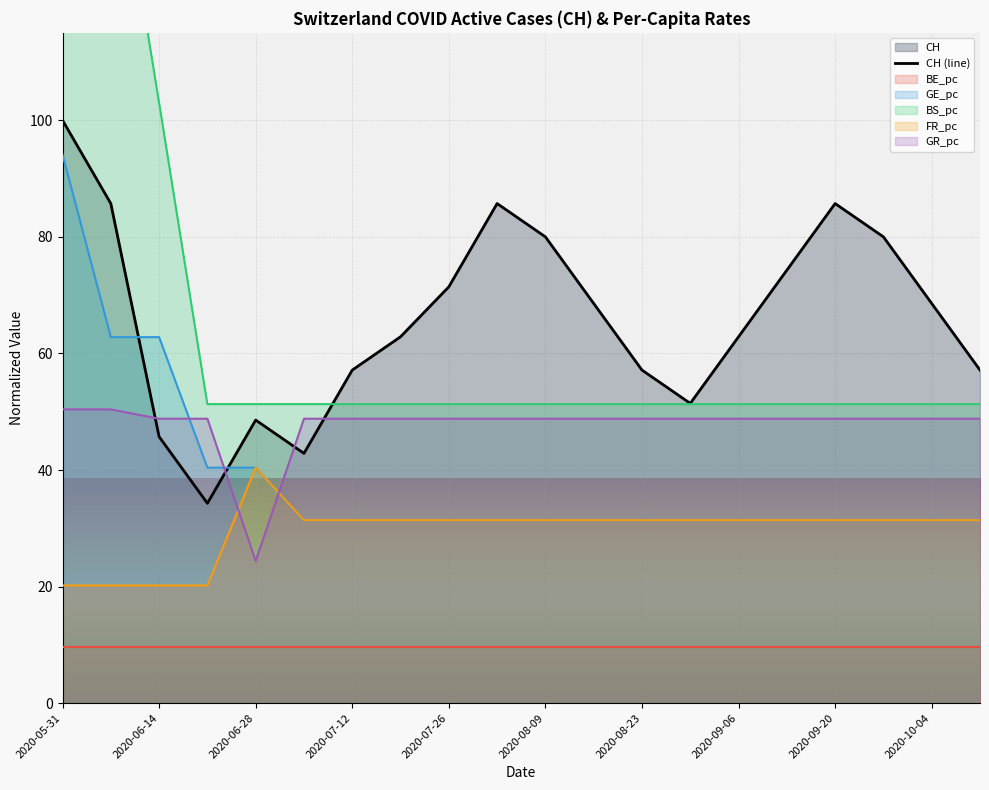

Where is the data nearest to the value 67?

11